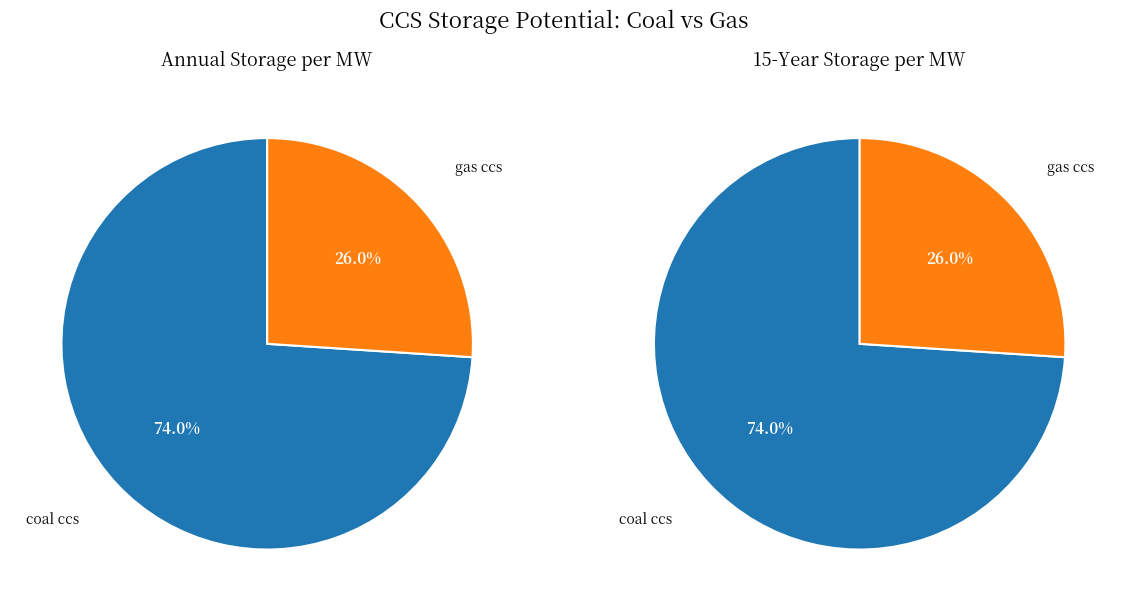

Is it true that gas ccs is 26% of the pie?

True